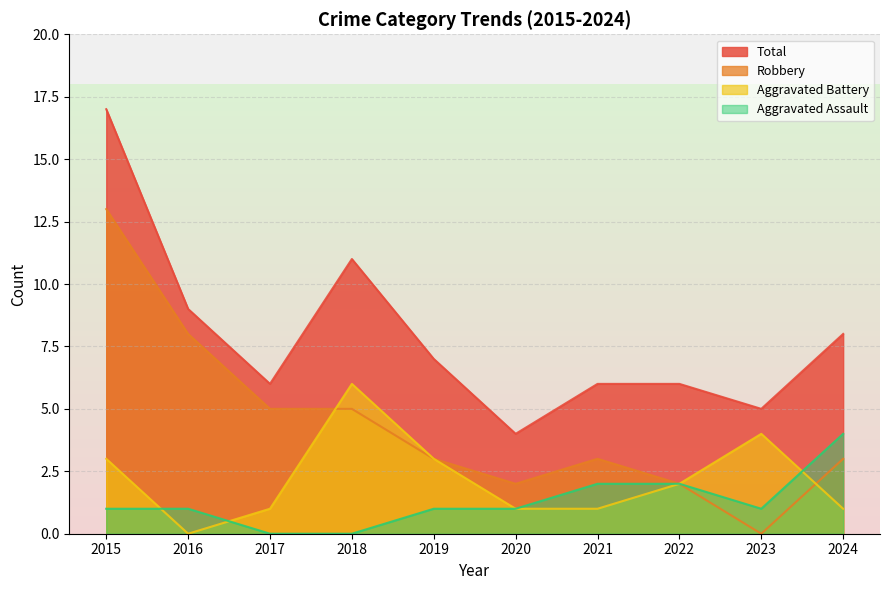

How many categories are shown in the chart?

10